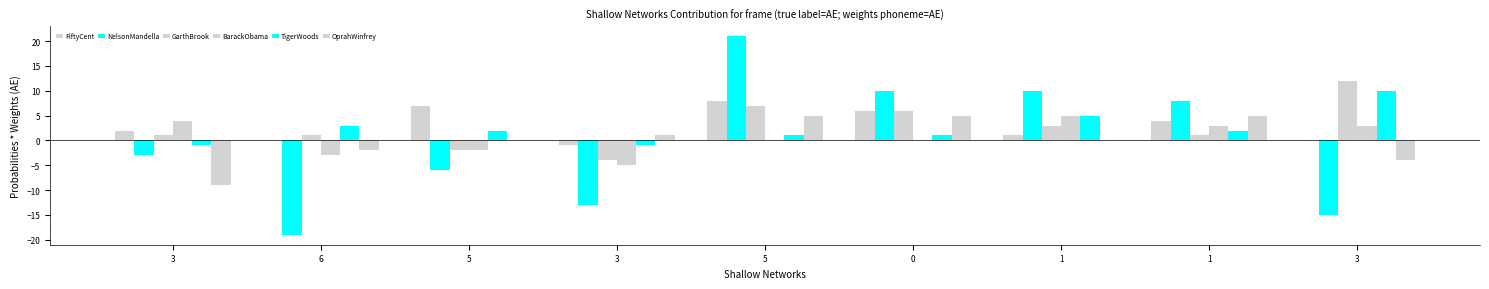

Which series changed the most between 5 and 1?

NelsonMandella